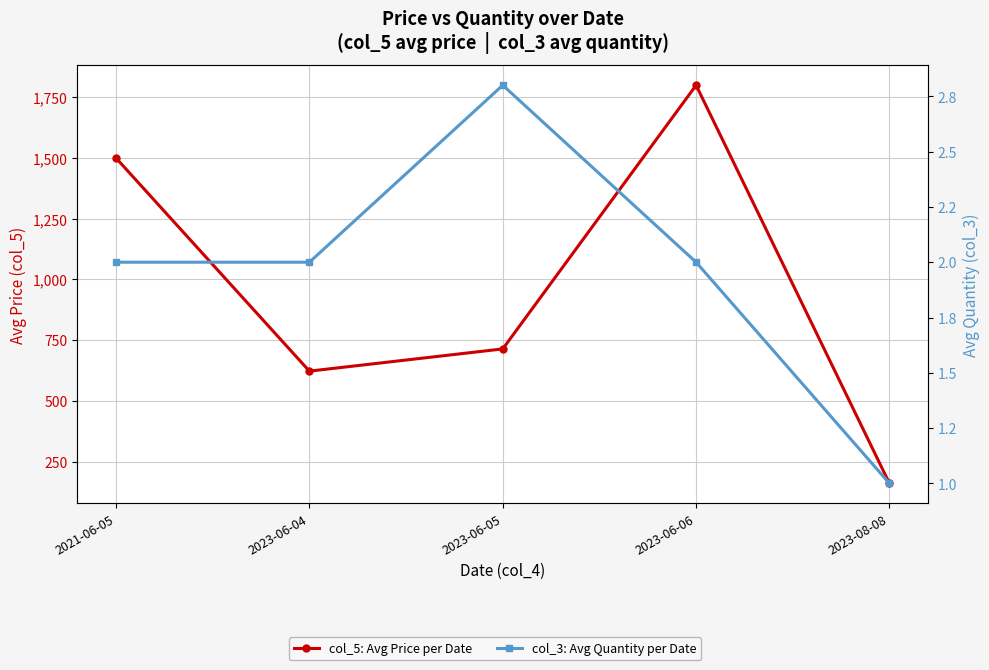

What is the sum of the col_5: Avg Price per Date values at 2021-06-05 and 2023-06-06?

3300.0